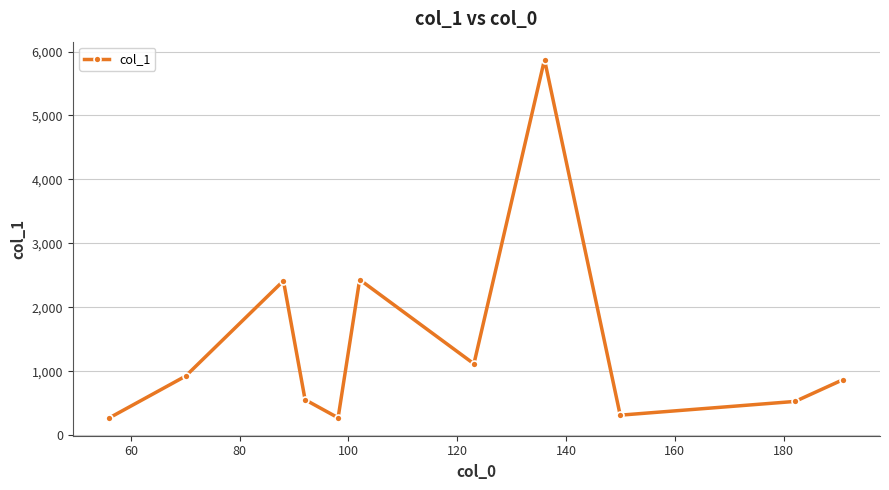

How many interior local peaks (higher than both neighbors) does the data have?

3